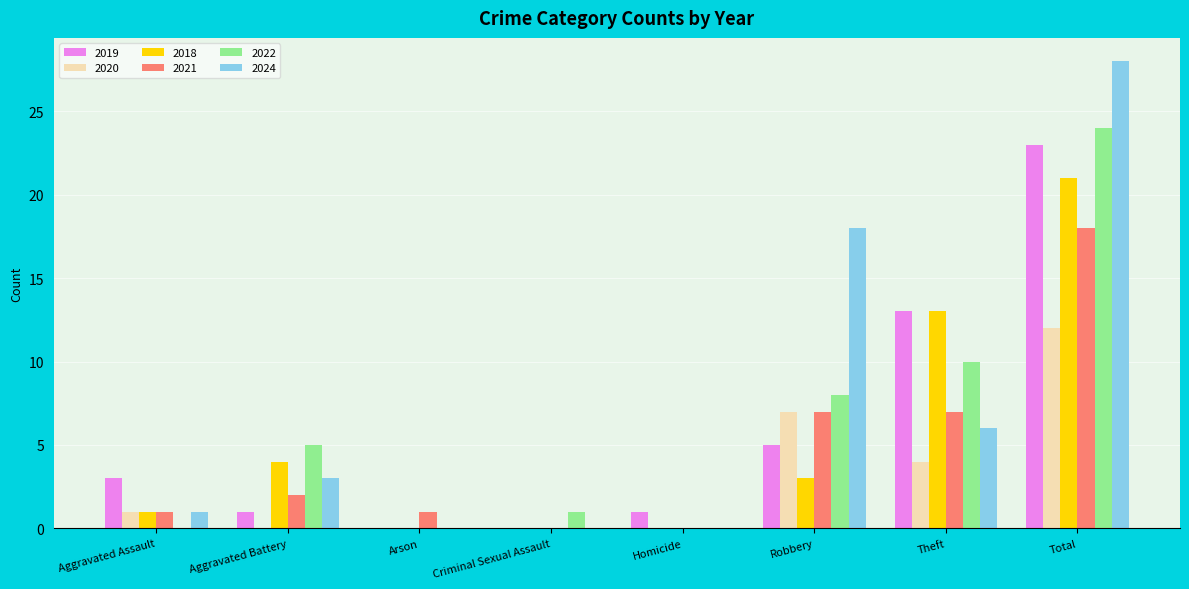

Count the number of categories in the chart.

8